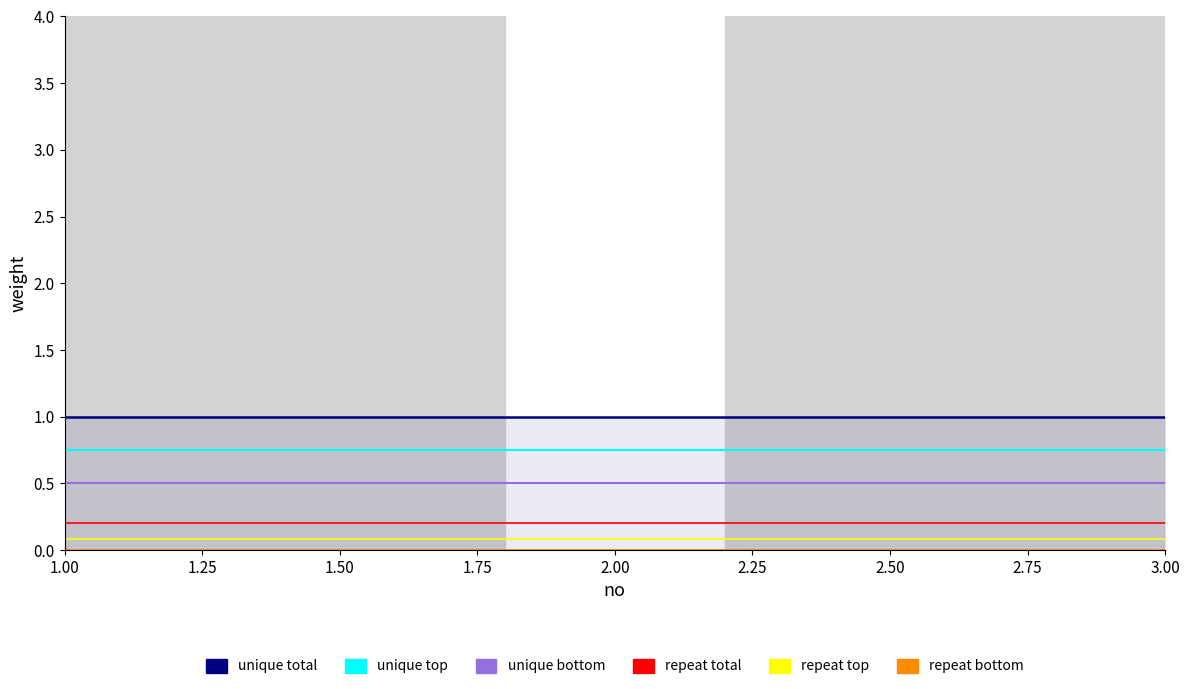

Between 2.00 and 1.00, which is larger?

2.00